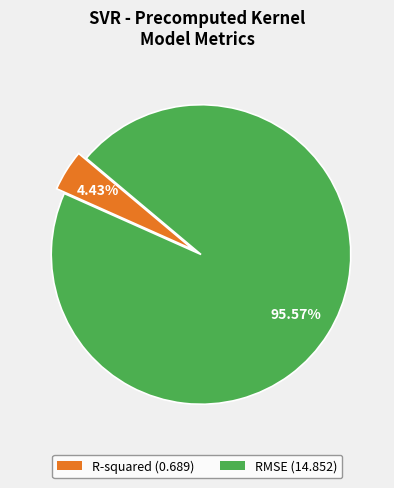

How many segments does this pie chart have?

2